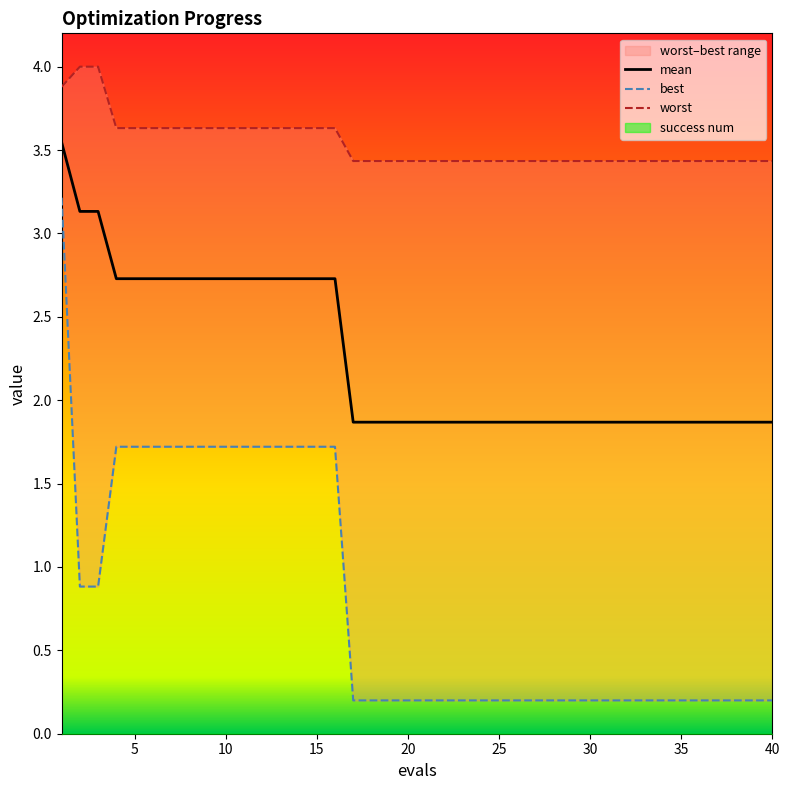

True or false: worst and best cross at least once.

False